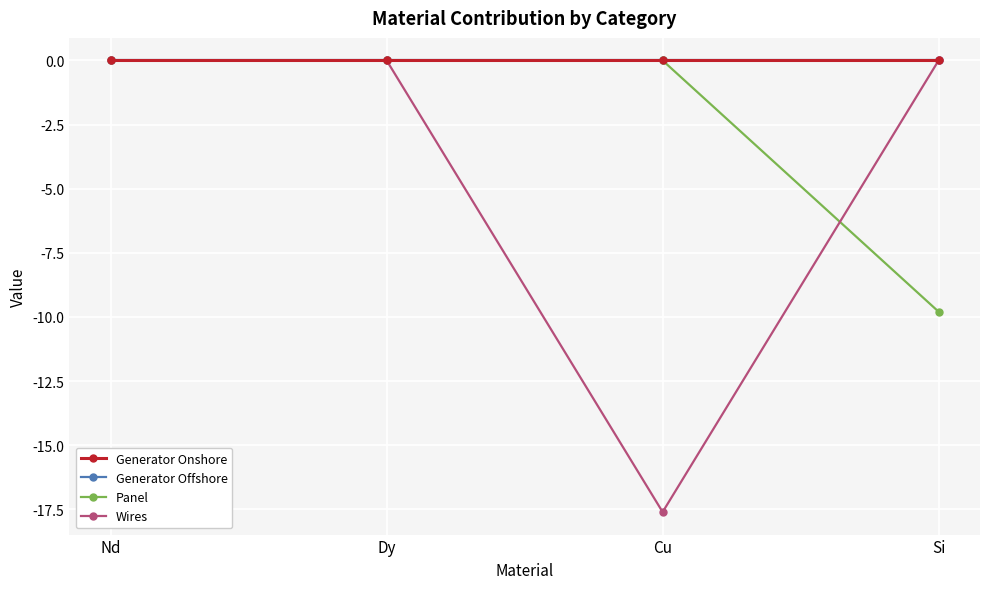

Is this an area chart (filled region under the line)?

No